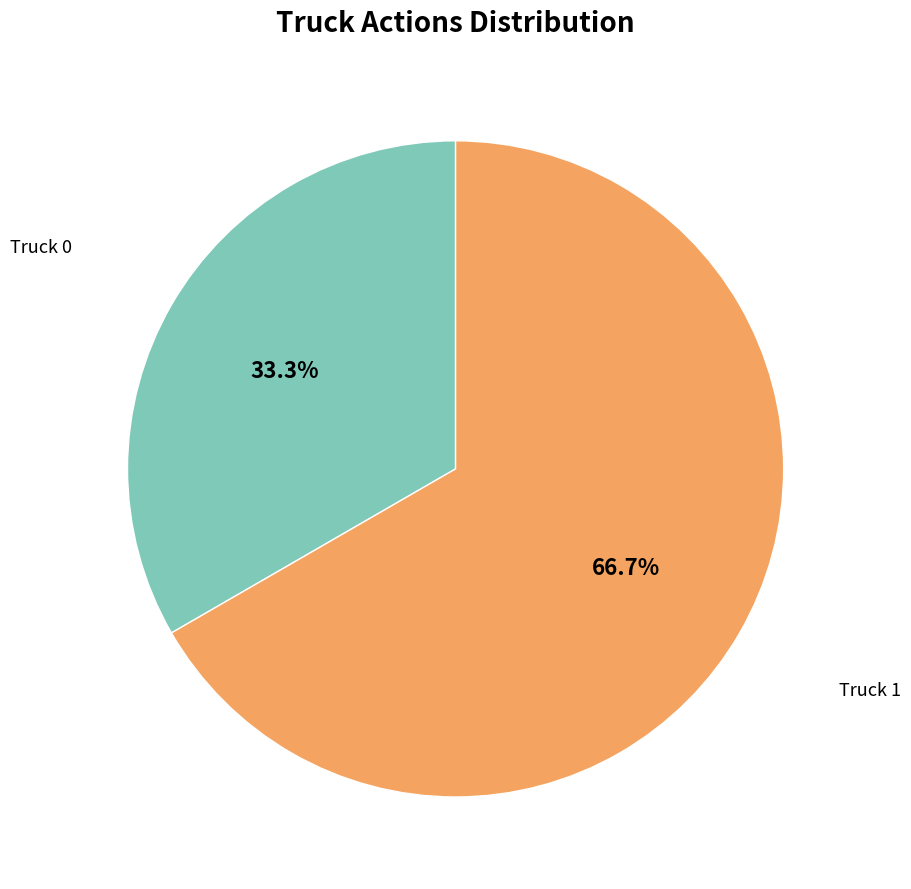

Is there a majority slice in this chart?

Yes